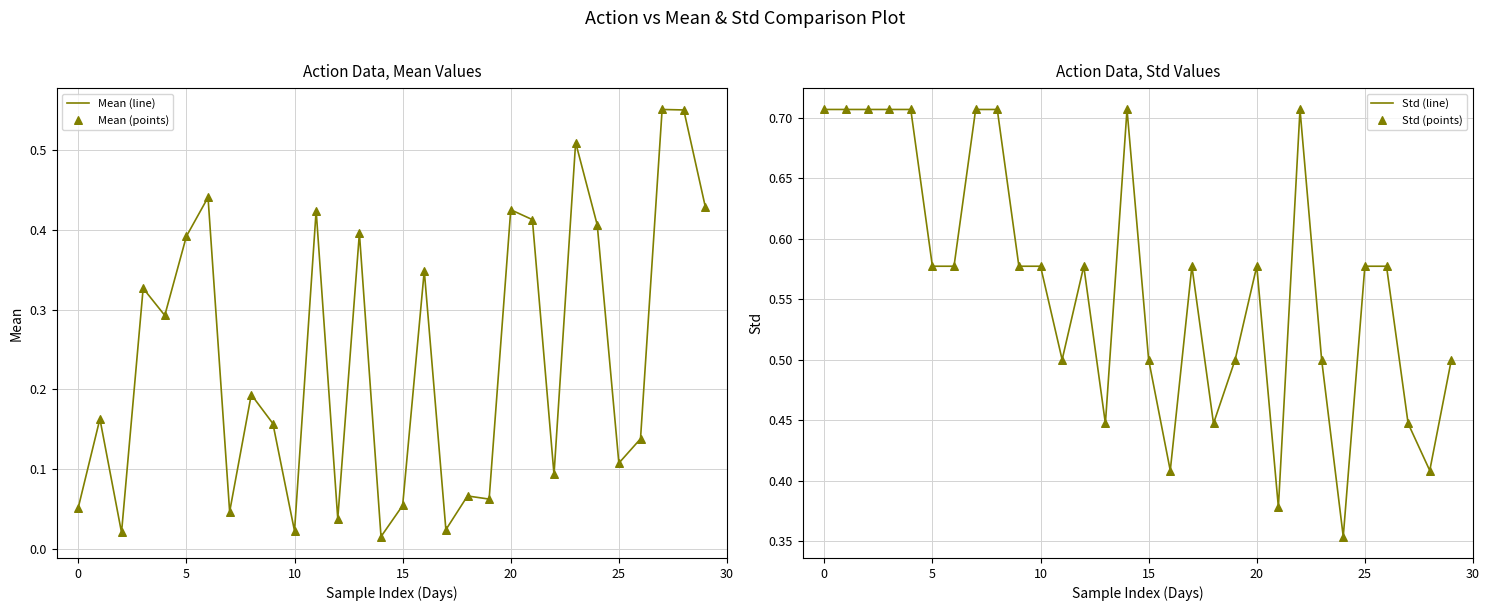

Which series contains the lowest Y value?

Mean (line)